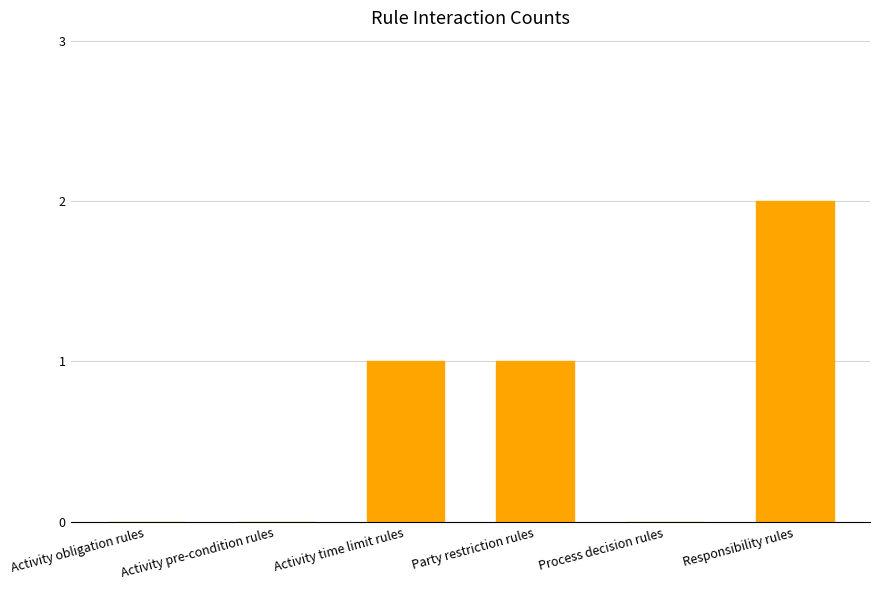

At which category does the chart reach its peak across all series?

Responsibility rules